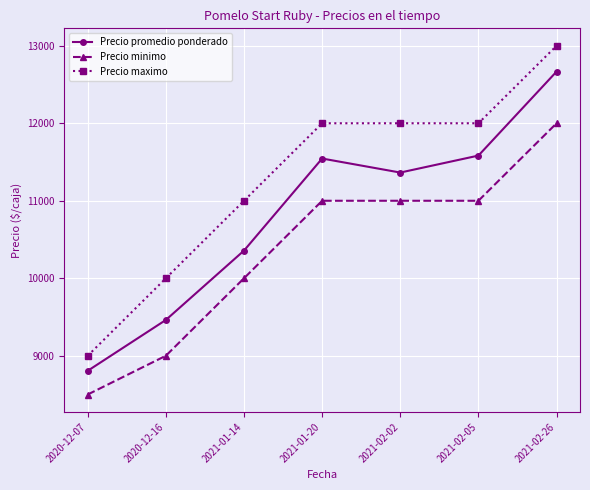

True or false: Precio promedio ponderado has a value of 11583 at 2021-02-05.

True